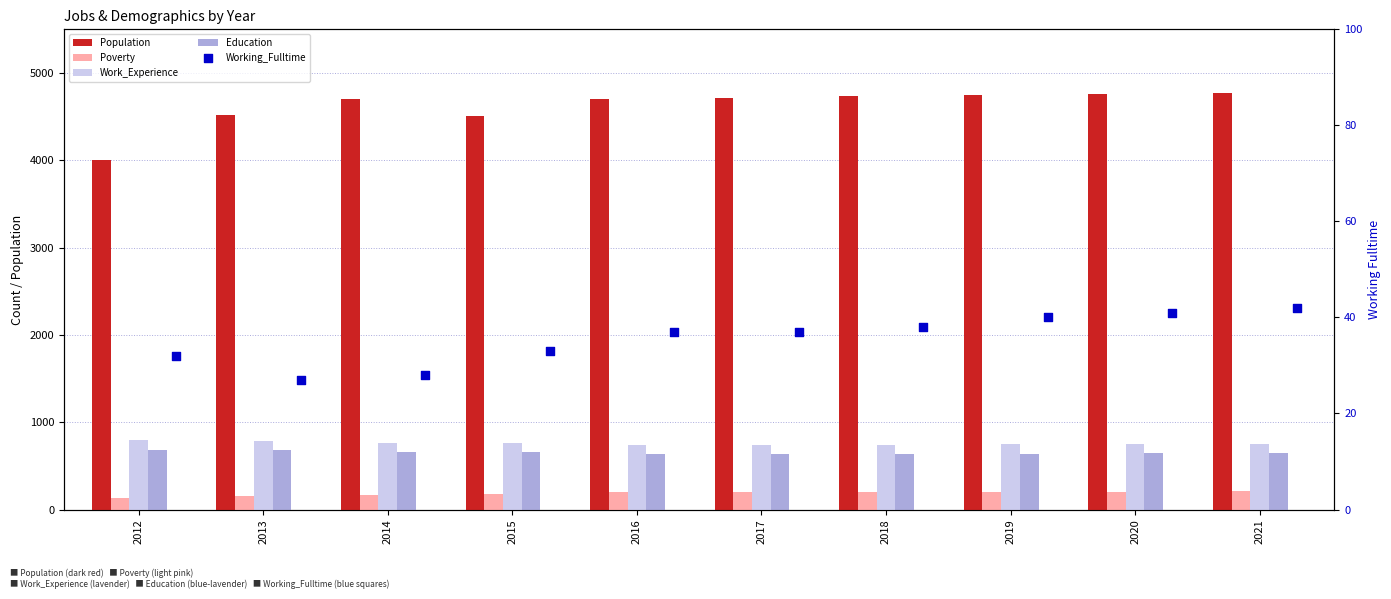

At which category is the sum across all series the highest?

2021